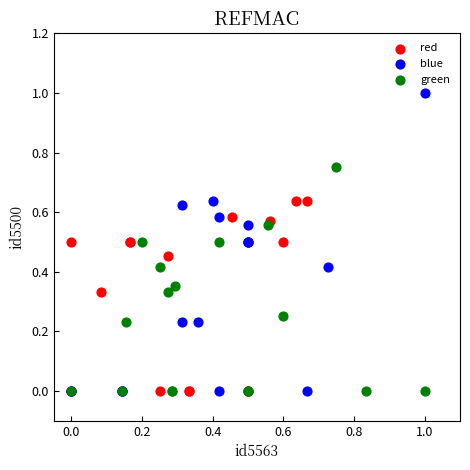

Which series contains the highest Y value?

blue